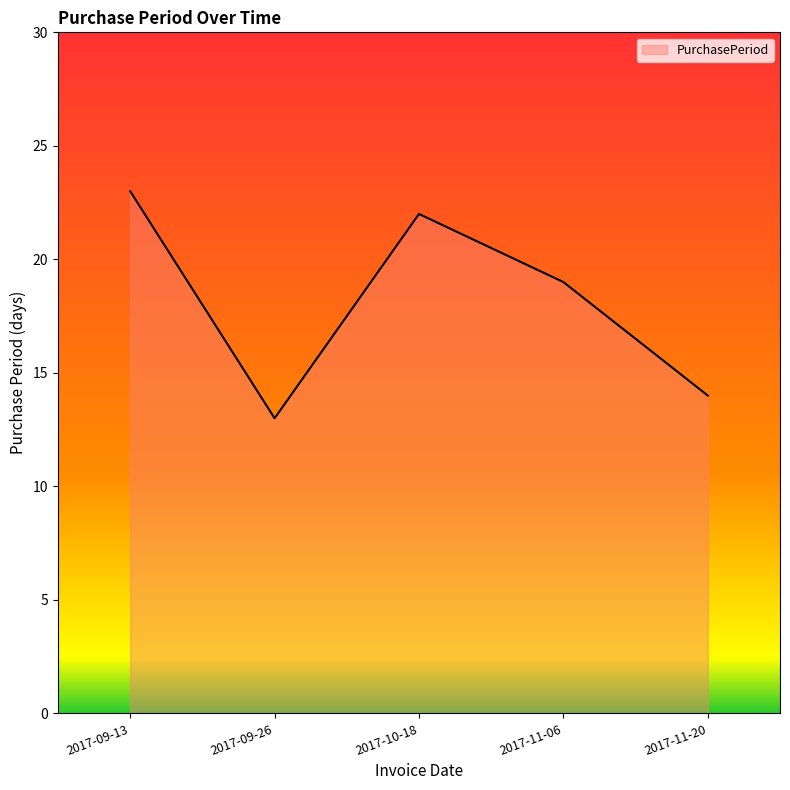

Does the chart have visible grid lines?

No